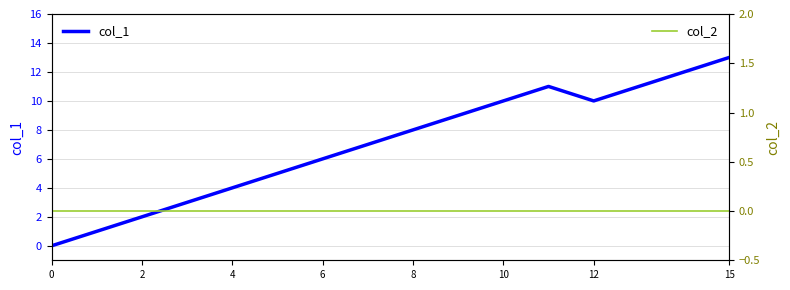

True or false: col_1 has a value of 14 at 12.

False